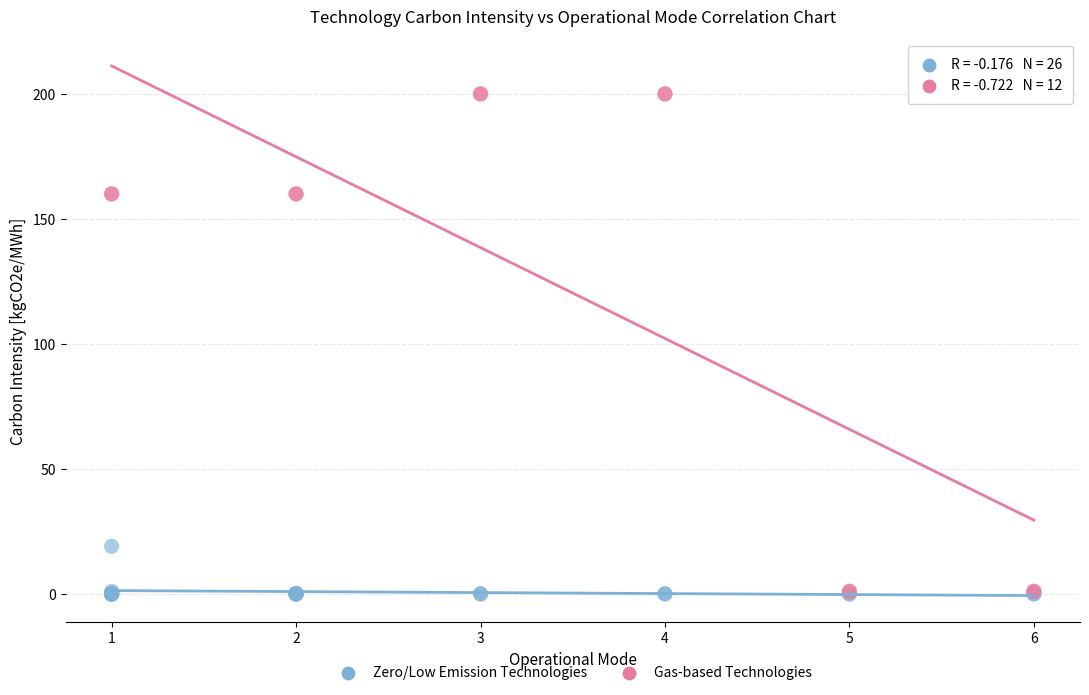

Which series reaches the maximum Y coordinate?

Gas-based Technologies